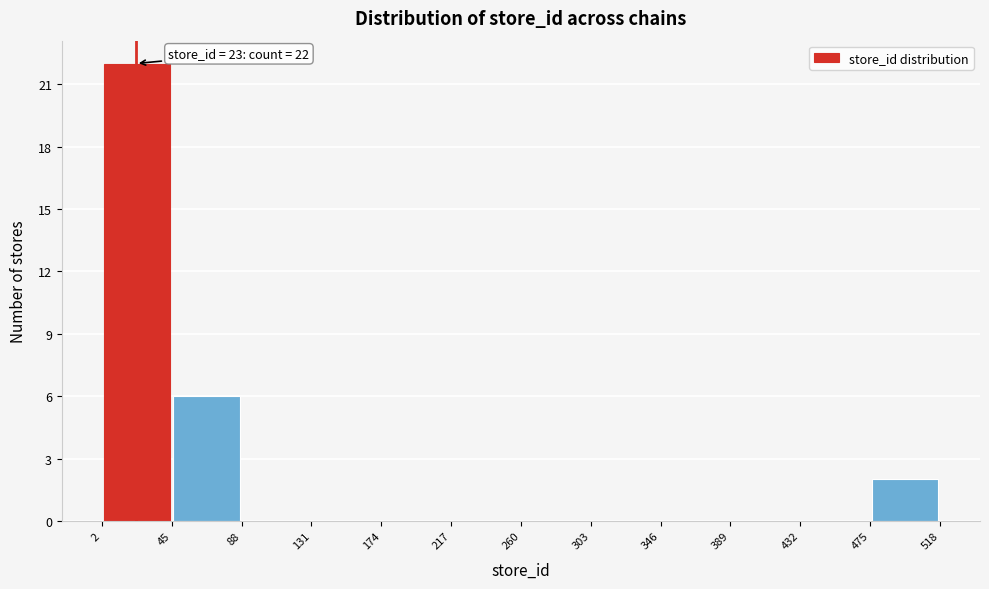

Over which range of the x-axis is the bar tallest?

2 to 45